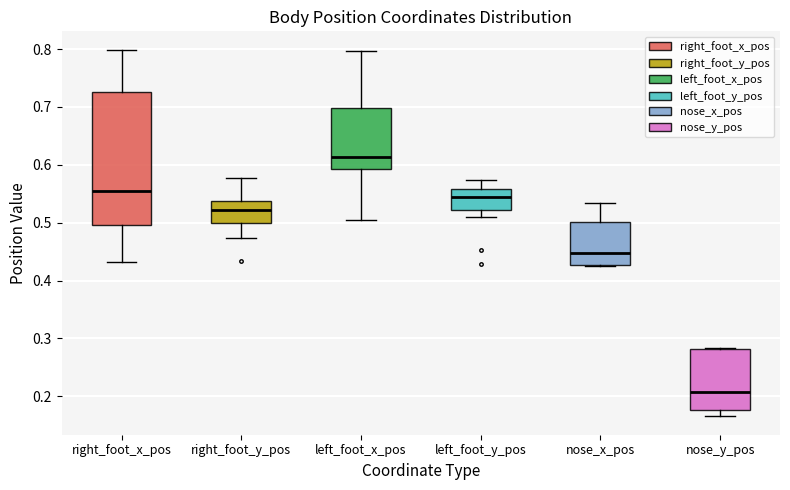

Which box is the tallest, from its lower edge to its upper edge?

right_foot_x_pos